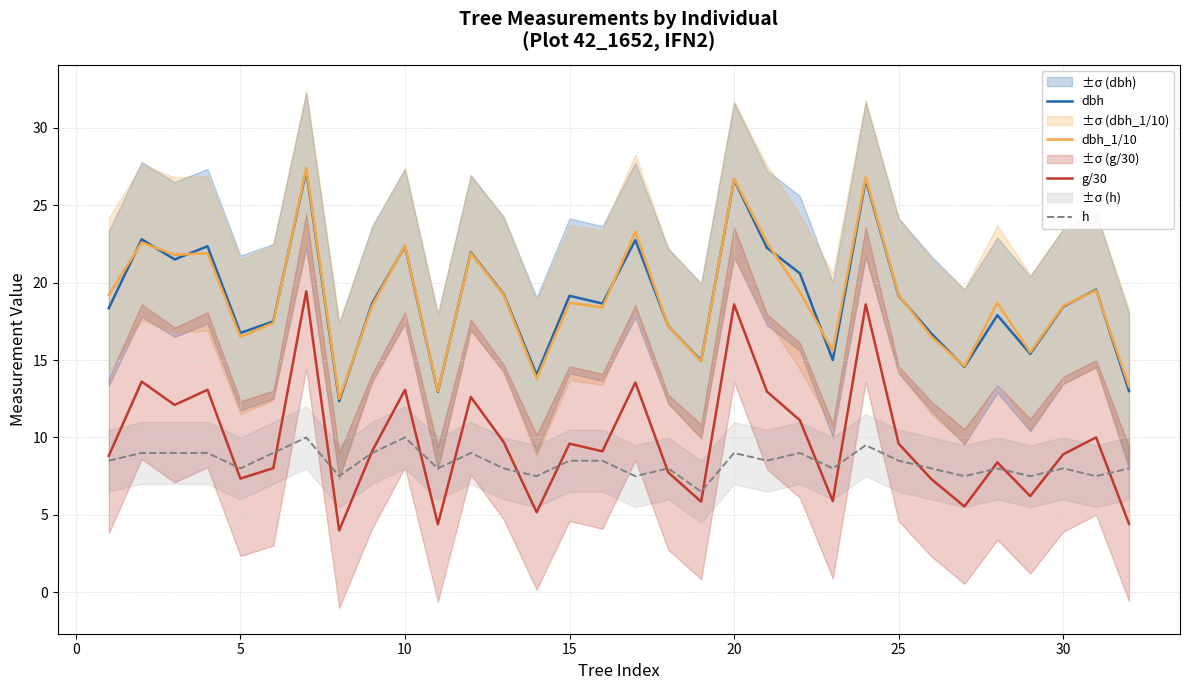

What is the minimum value for g/30?

4.0